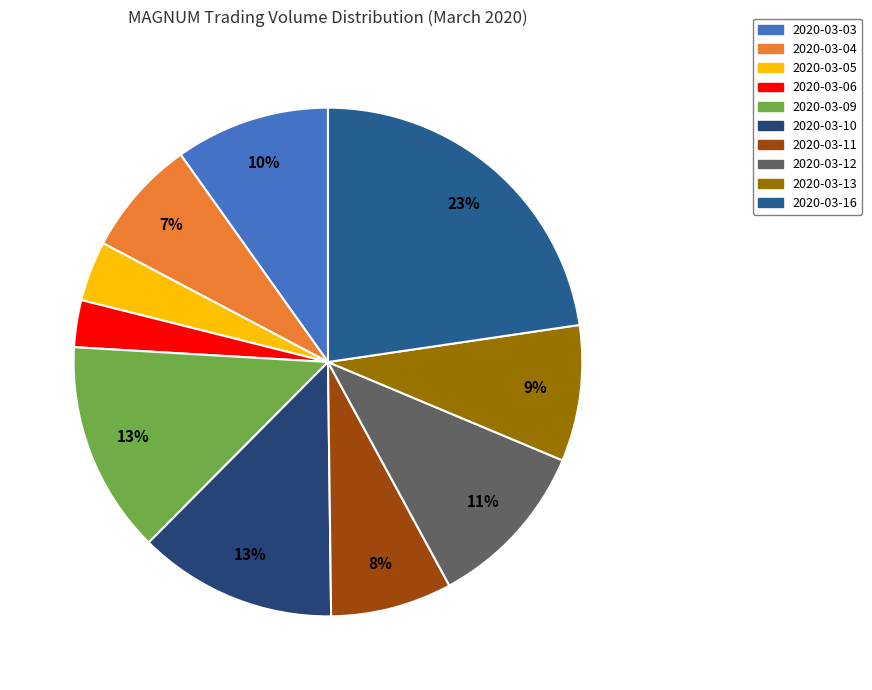

Is it true that 2020-03-09 is 13% of the pie?

True